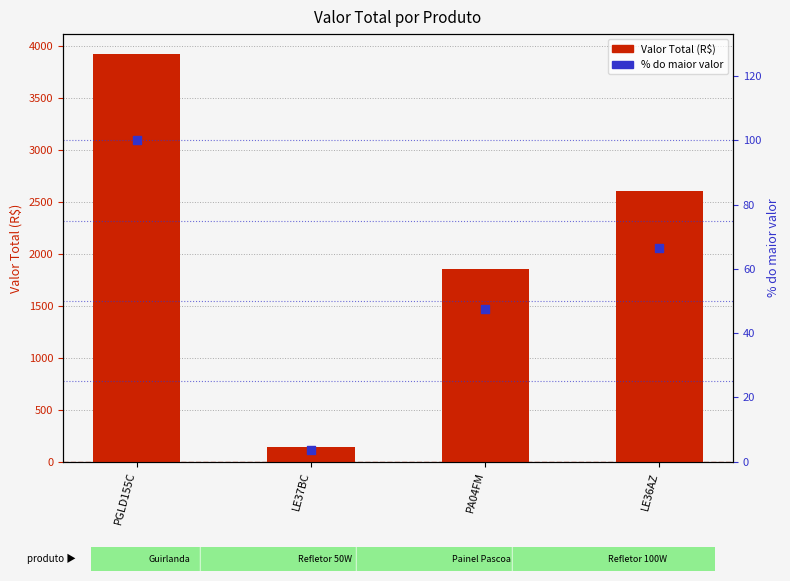

Which series has the largest total across all categories?

Valor Total (R$)